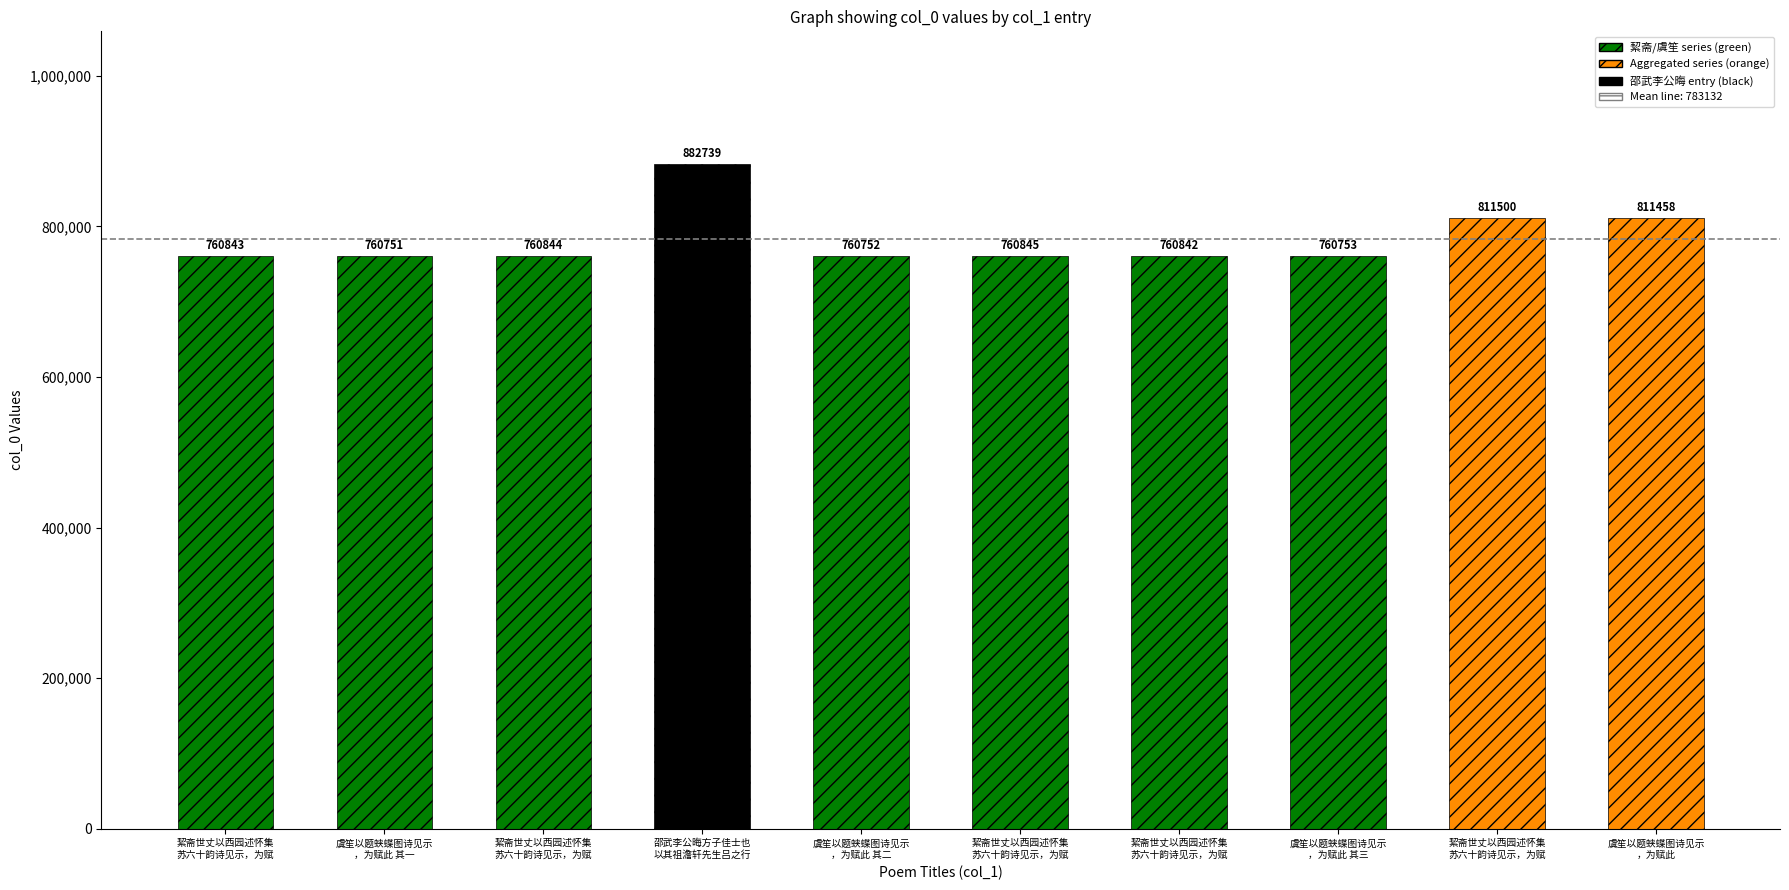

List the labels in order of value, largest first.

邵武李公晦方子佳士也以其祖澹轩先生吕之行实挽诗见示为作八句, 絜斋世丈以西园述怀集苏六十韵诗见示，为赋五古四章, 虞笙以题蛱蝶图诗见示，为赋此, 絜斋世丈以西园述怀集苏六十韵诗见示，为赋五古四章 其四, 絜斋世丈以西园述怀集苏六十韵诗见示，为赋五古四章 其三, 絜斋世丈以西园述怀集苏六十韵诗见示，为赋五古四章 其二, 絜斋世丈以西园述怀集苏六十韵诗见示，为赋五古四章 其一, 虞笙以题蛱蝶图诗见示，为赋此 其三, 虞笙以题蛱蝶图诗见示，为赋此 其二, 虞笙以题蛱蝶图诗见示，为赋此 其一